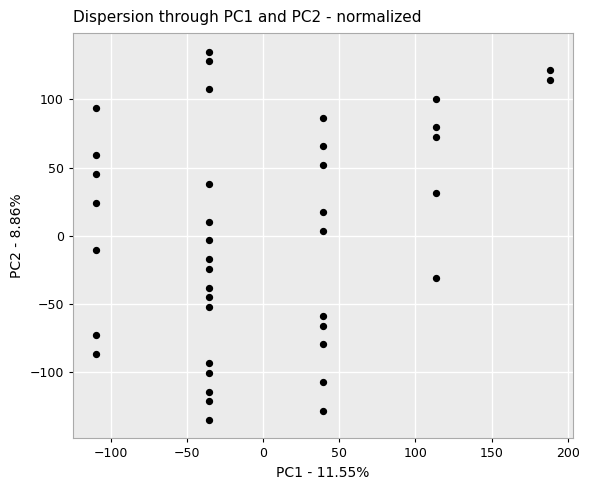

What is the range of Y values (max minus min)?

270.3